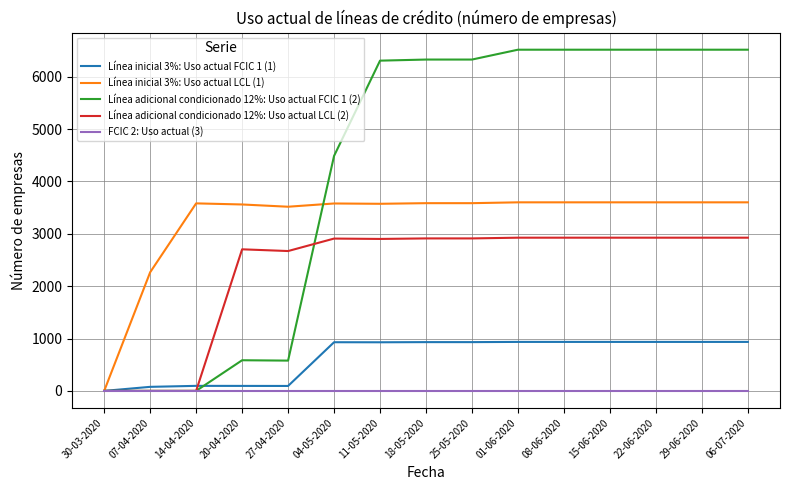

What is the spread (max minus min) of values at 06-07-2020?

6514